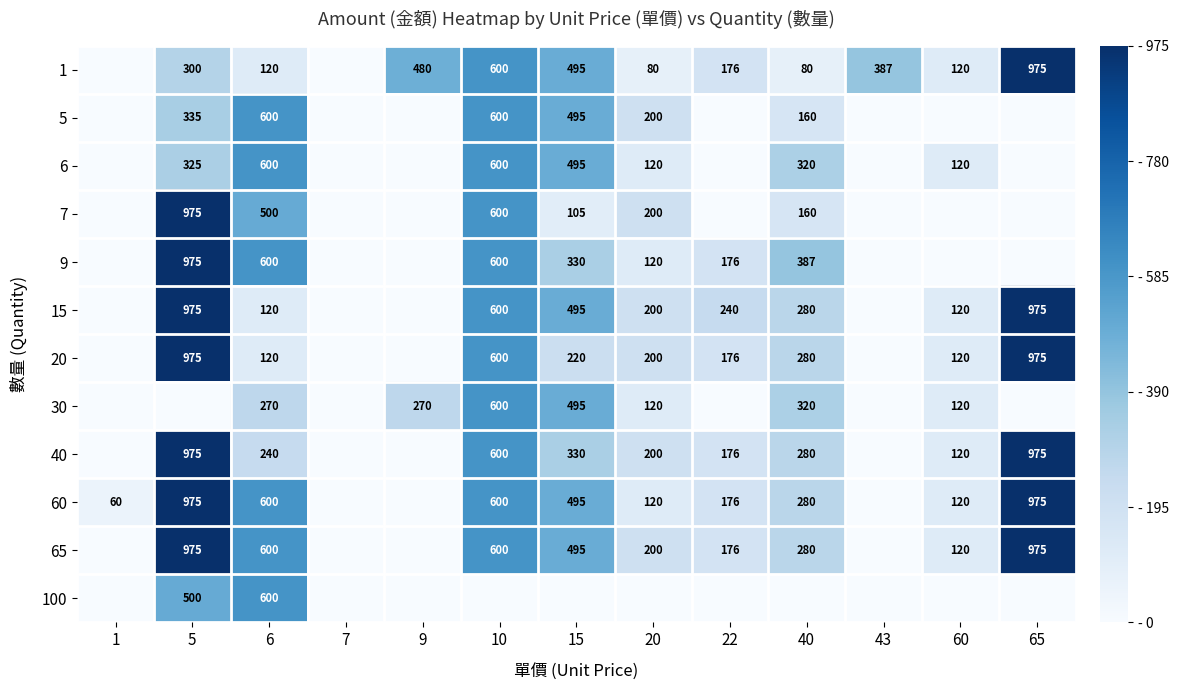

Is it true that 20 equals 128 at 20?

False